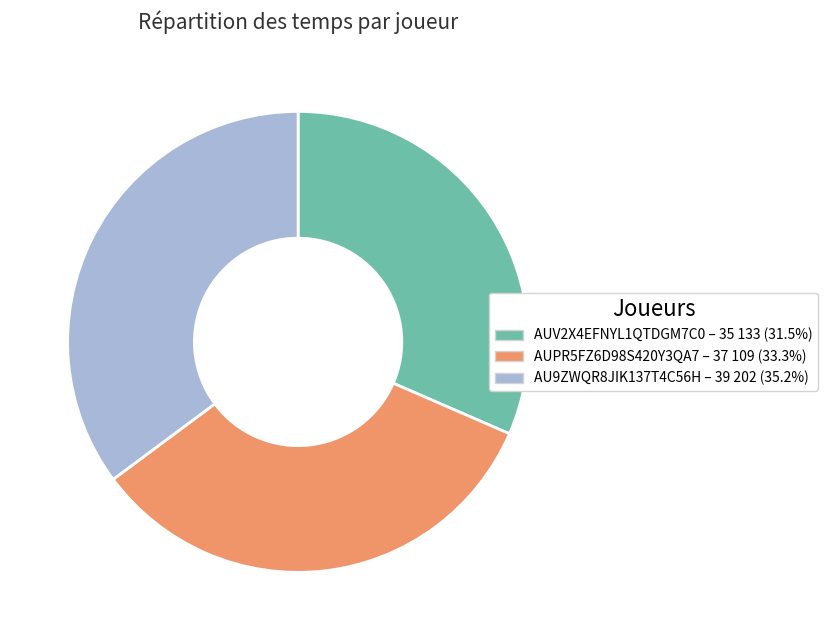

Is AU9ZWQR8JIK137T4C56H the majority of the pie?

No